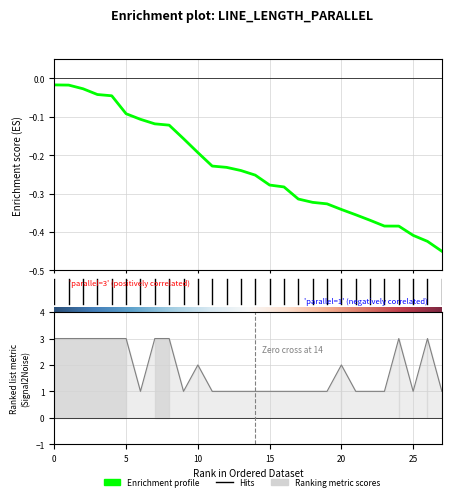

Rank the categories by value from highest to lowest.

0, 1, 2, 3, 4, 5, 7, 8, 24, 26, 10, 20, 6, 9, 11, 12, 13, 14, 15, 16, 17, 18, 19, 21, 22, 23, 25, 27